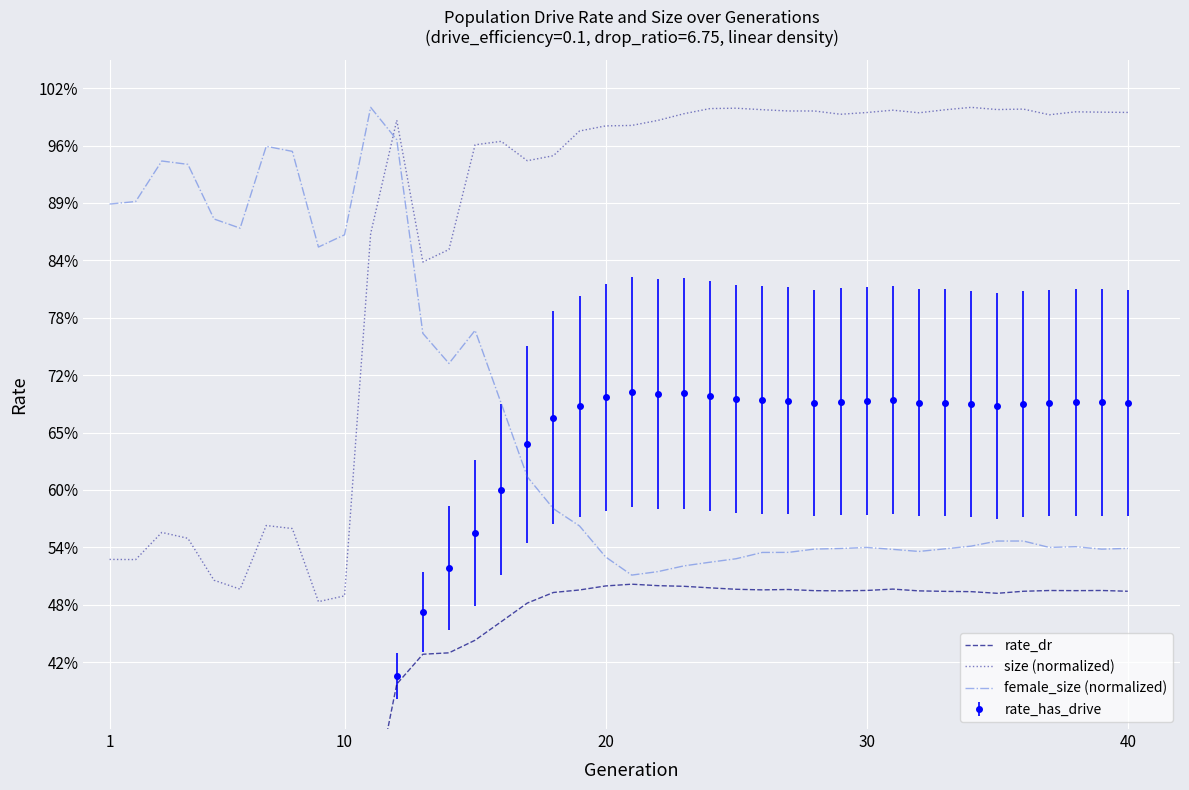

The value of female_size (normalized) at 34 is 0.3. True or false?

False